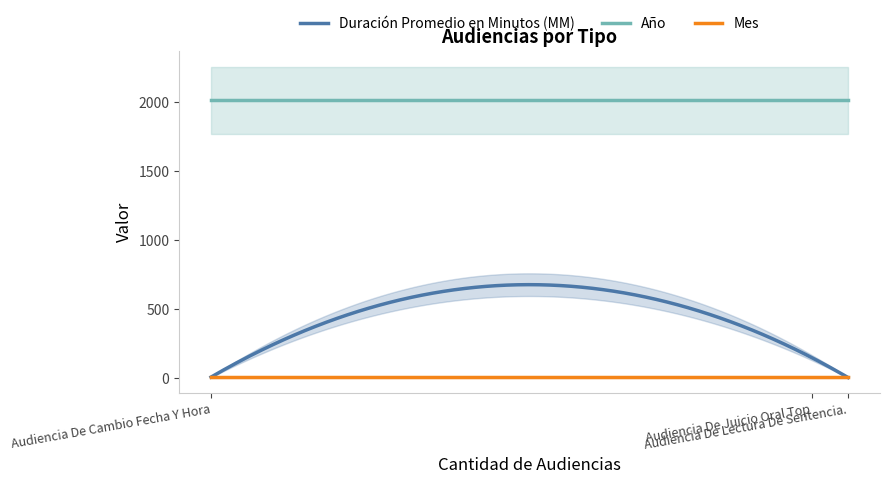

What is the value of the Mes point at the 1st from the left?

5